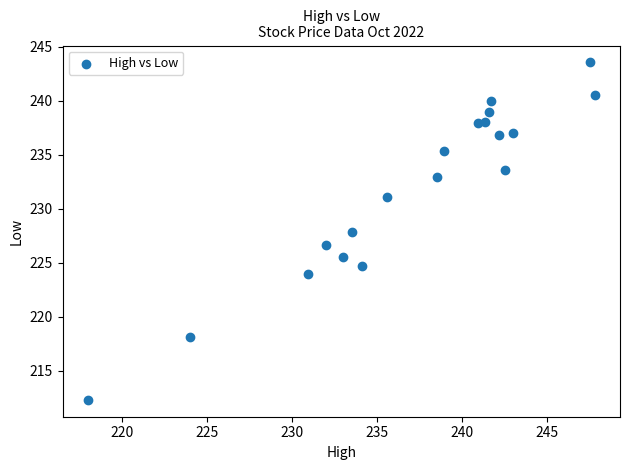

What is the range of X values (max minus min)?

29.8